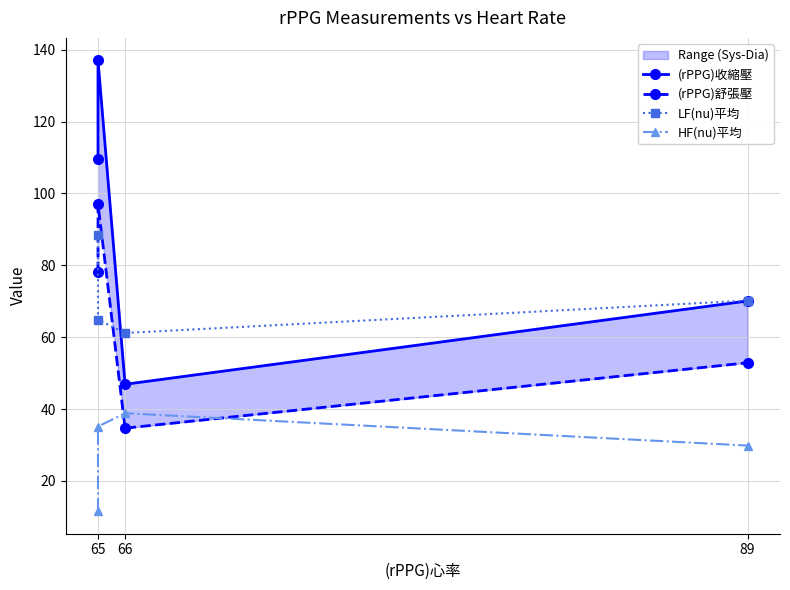

True or false: LF(nu)平均 and HF(nu)平均 cross at least once.

False